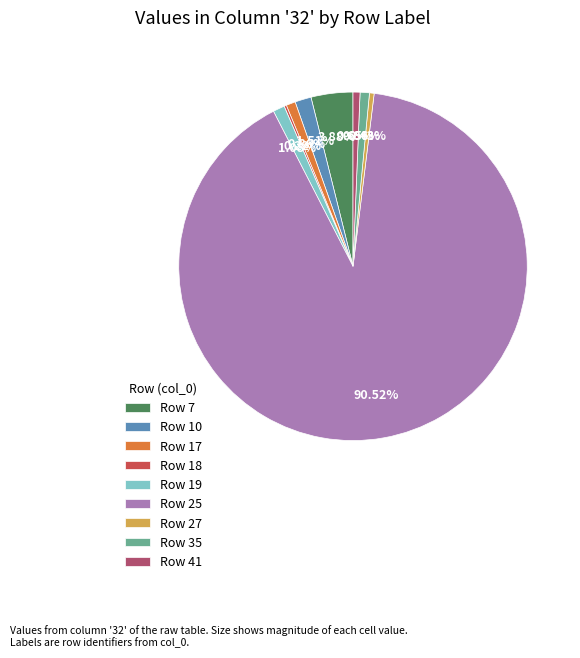

Between Row 10 and Row 7, which is larger?

Row 7